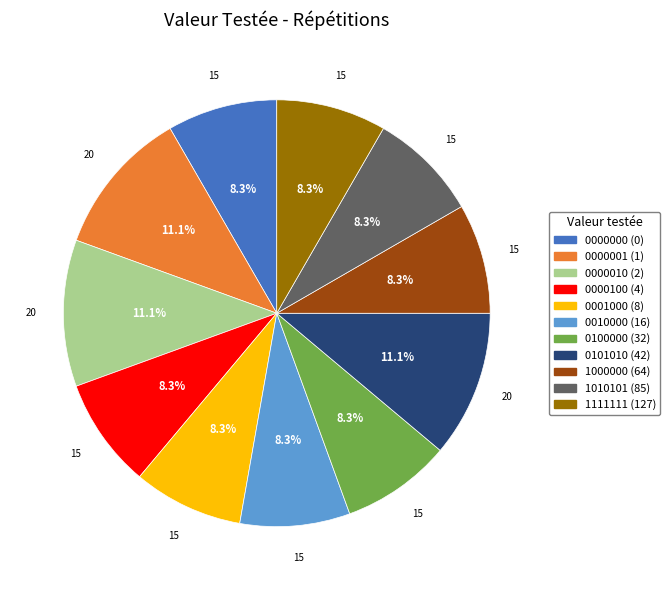

Does 0101010 (42) represent more than half of the total?

No